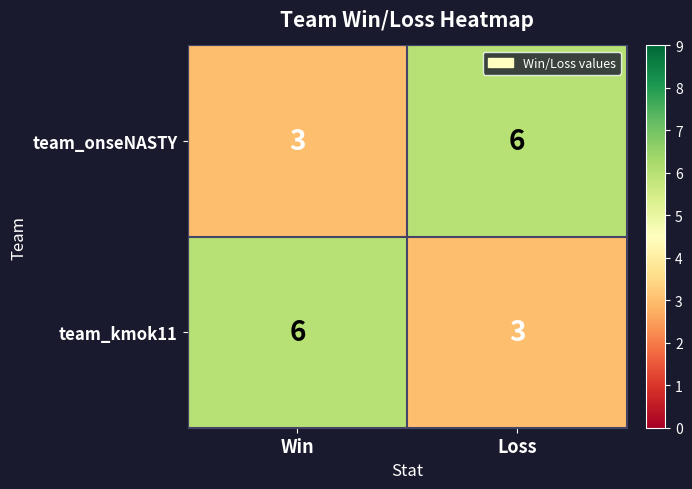

What is the spread (max minus min) of values at Win?

3